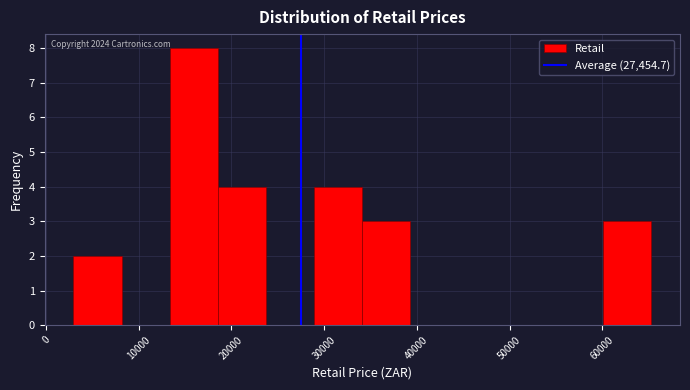

Over which range of the x-axis is the bar tallest?

13000 to 19000